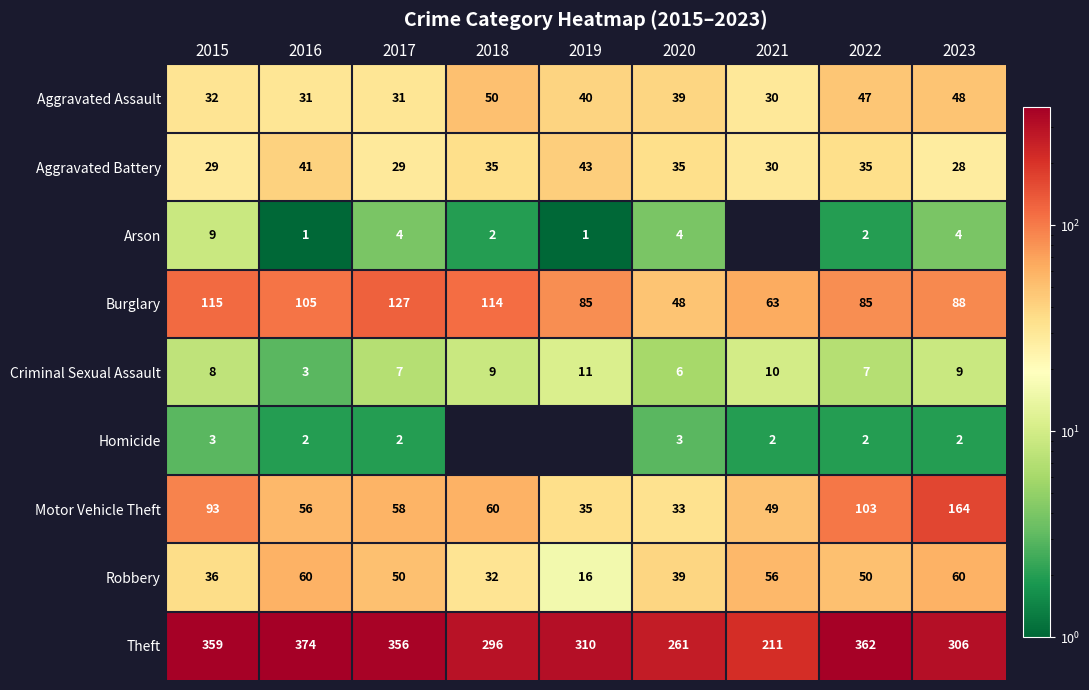

Which category has the highest value in the Motor Vehicle Theft series?

2023